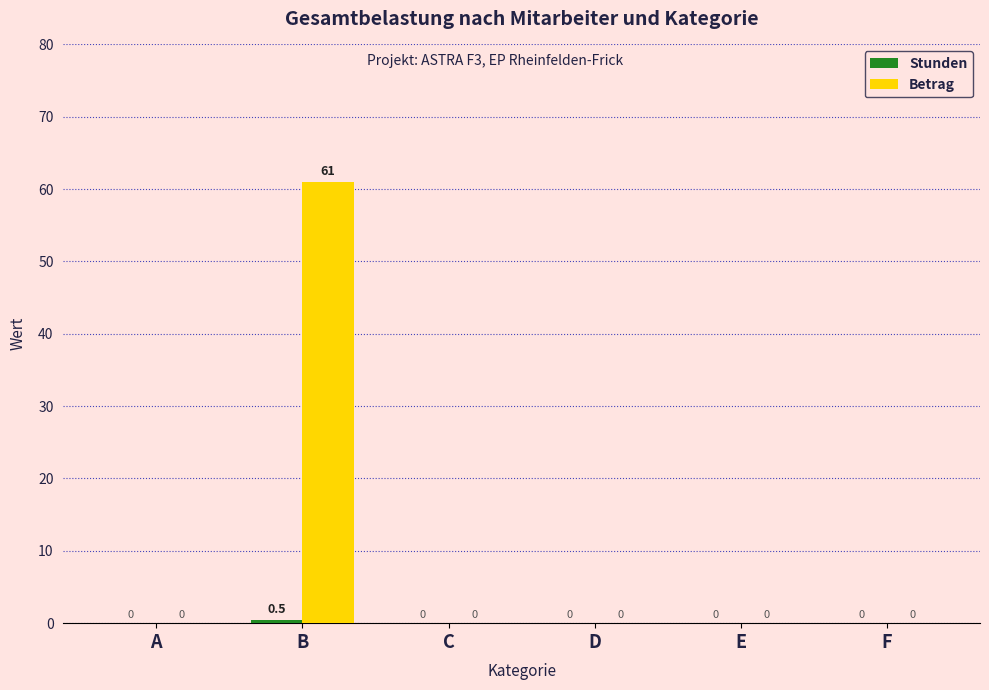

What is the greatest value displayed?

61.0